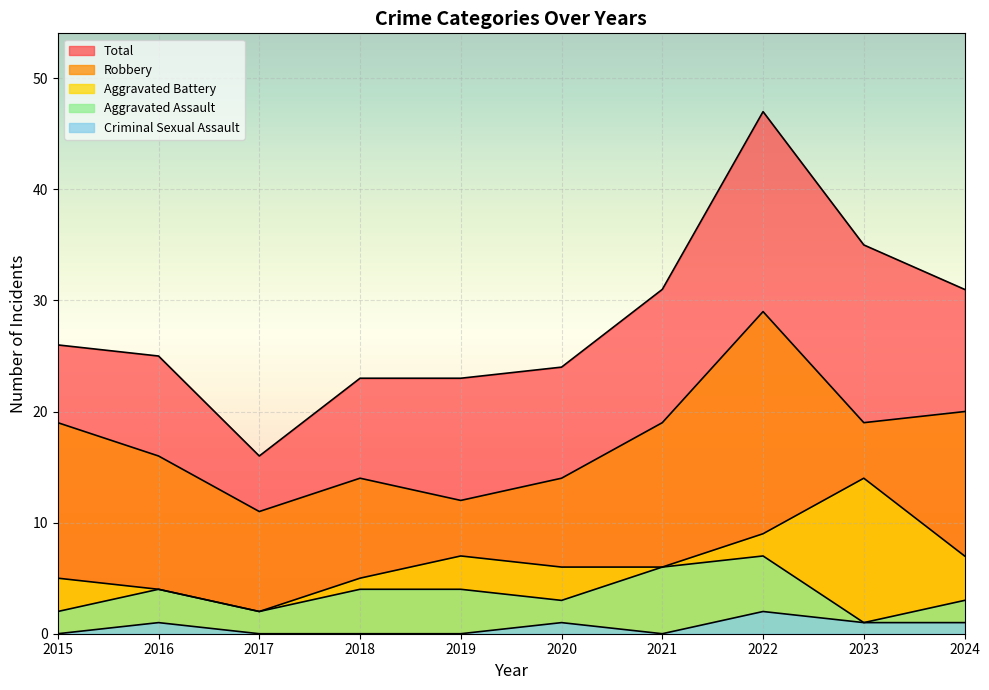

How many lines are shown in the chart?

5